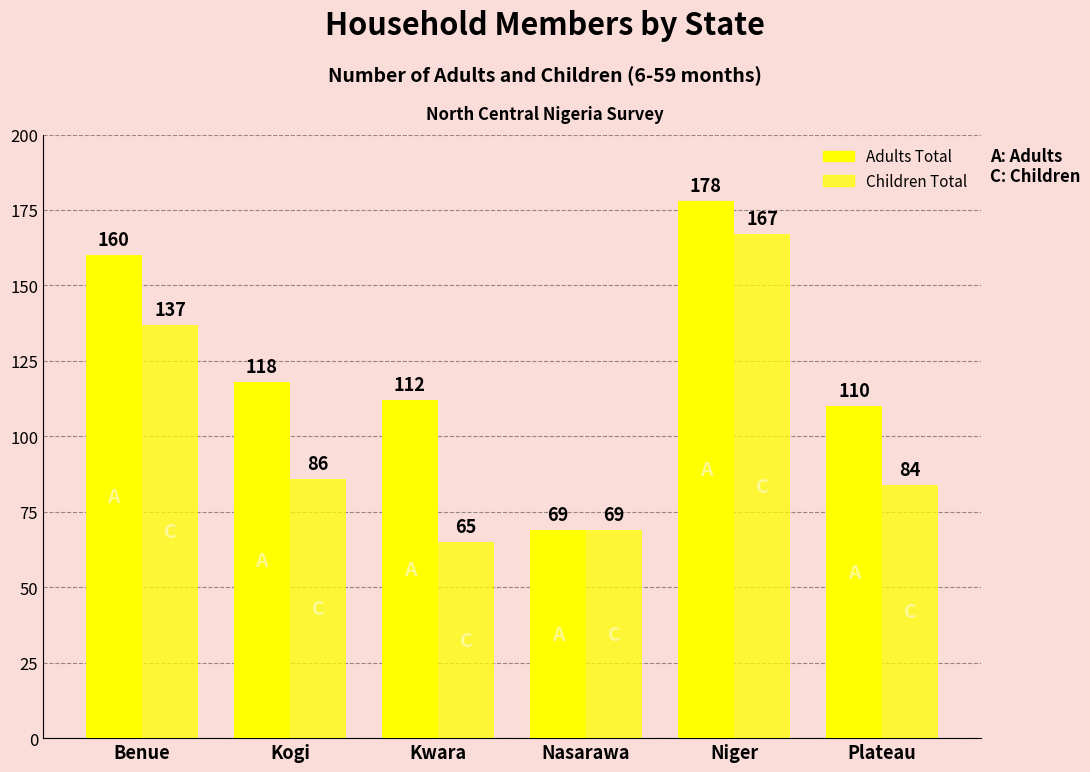

What is the difference between the second highest and second lowest values in the Adults Total series?

50